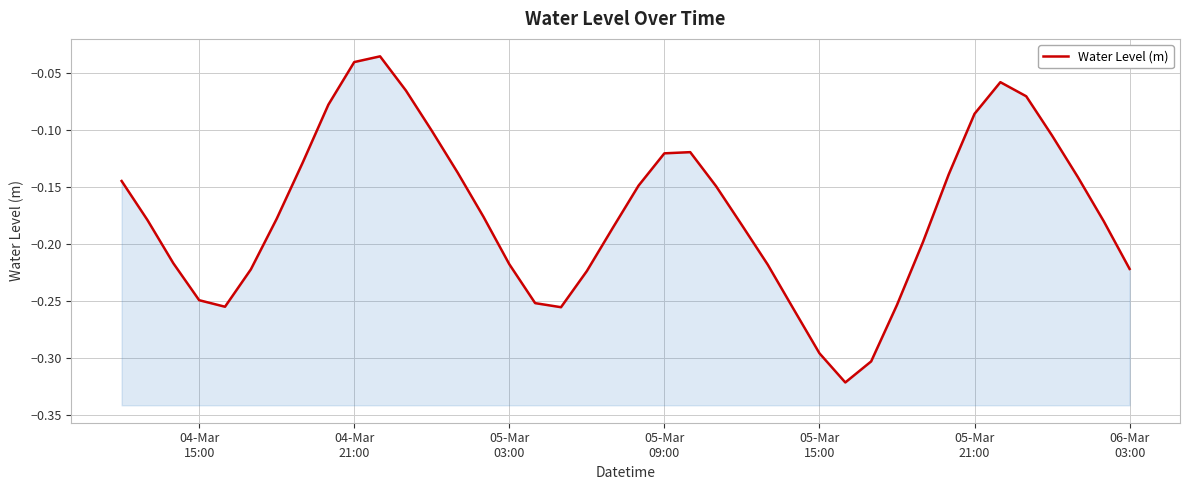

What is the sum of all values?

-6.9